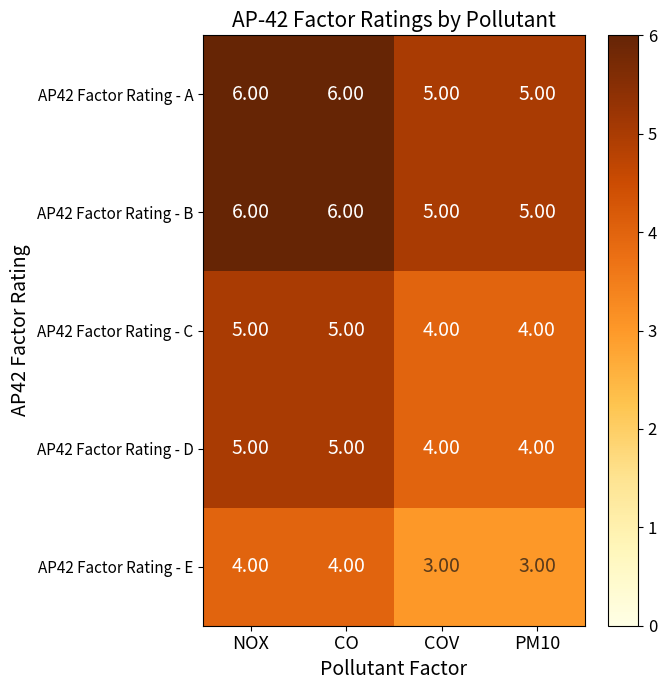

Is the value of AP42 Factor Rating - D at COV greater than the value of AP42 Factor Rating - B at NOX?

No